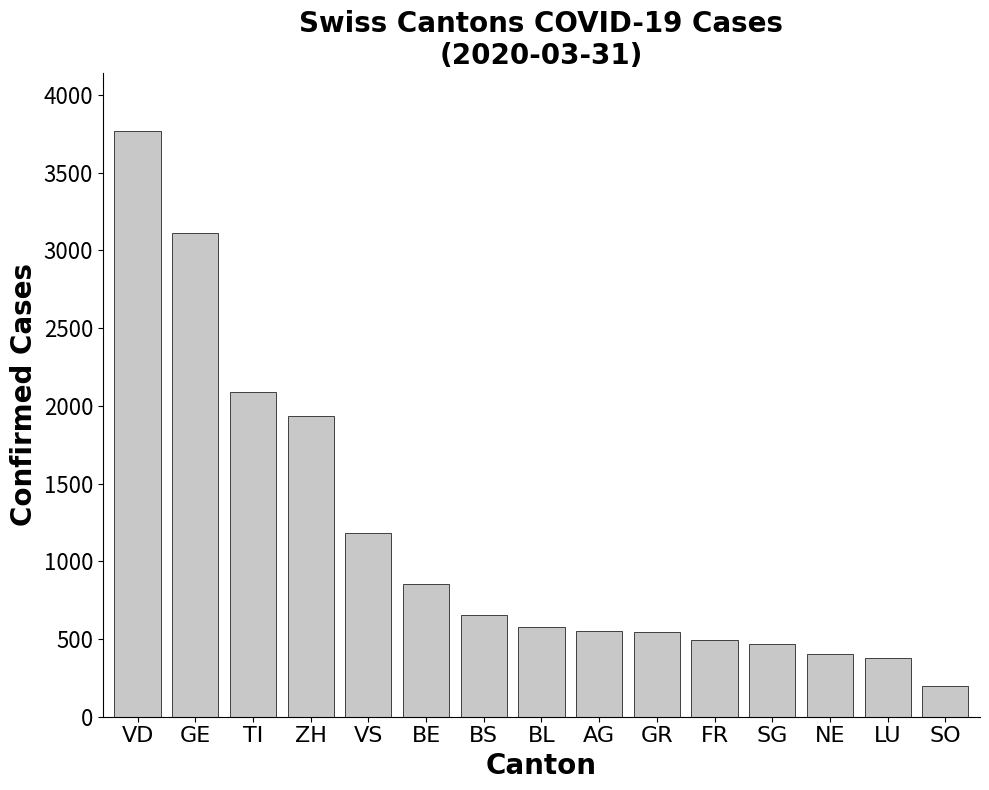

How many data points are less than 578?

7